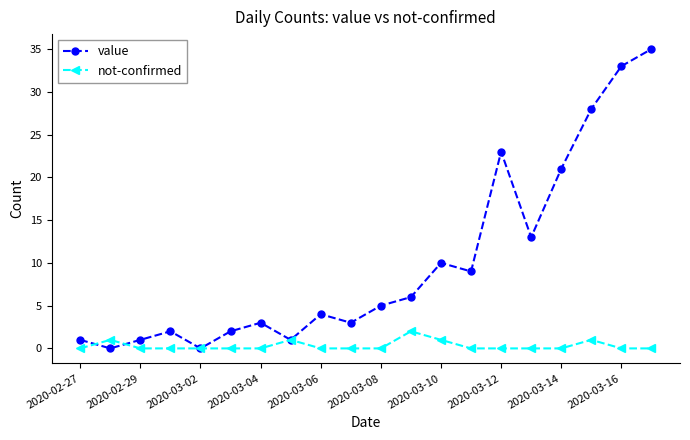

List the series in order of their overall mean, lowest first.

not-confirmed, value